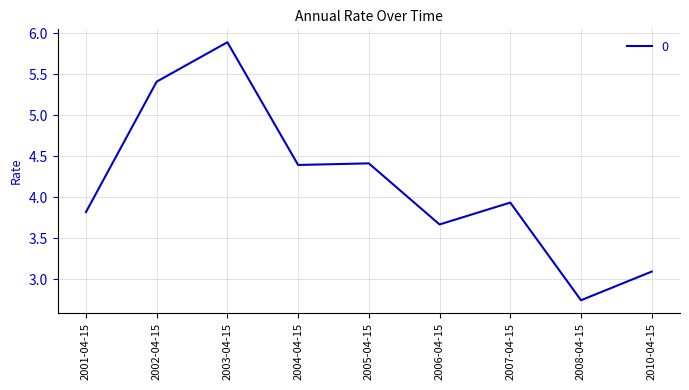

What is the difference between the values at 2005-04-15 and 2008-04-15?

1.7